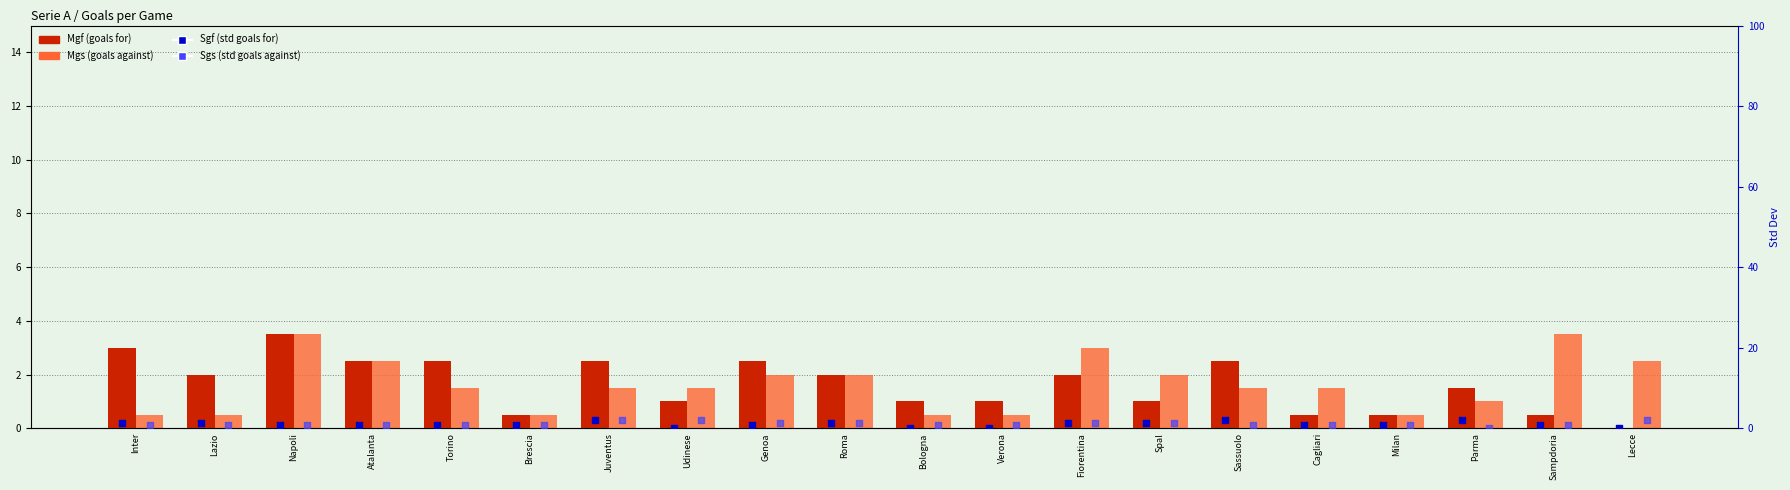

At how many categories does at least one series exceed 3?

2